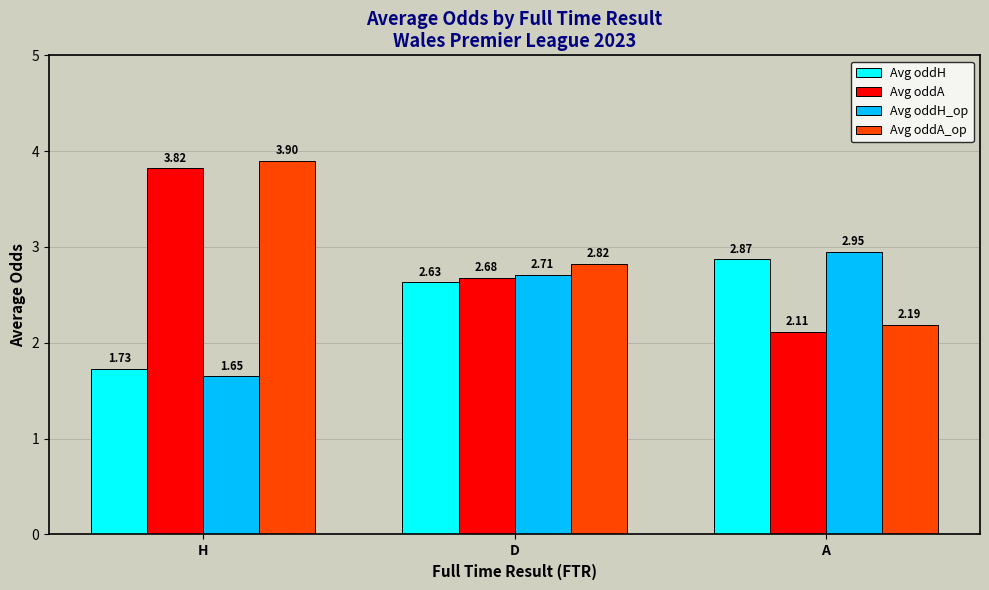

Is it true that Avg oddA equals 1.4 at A?

False